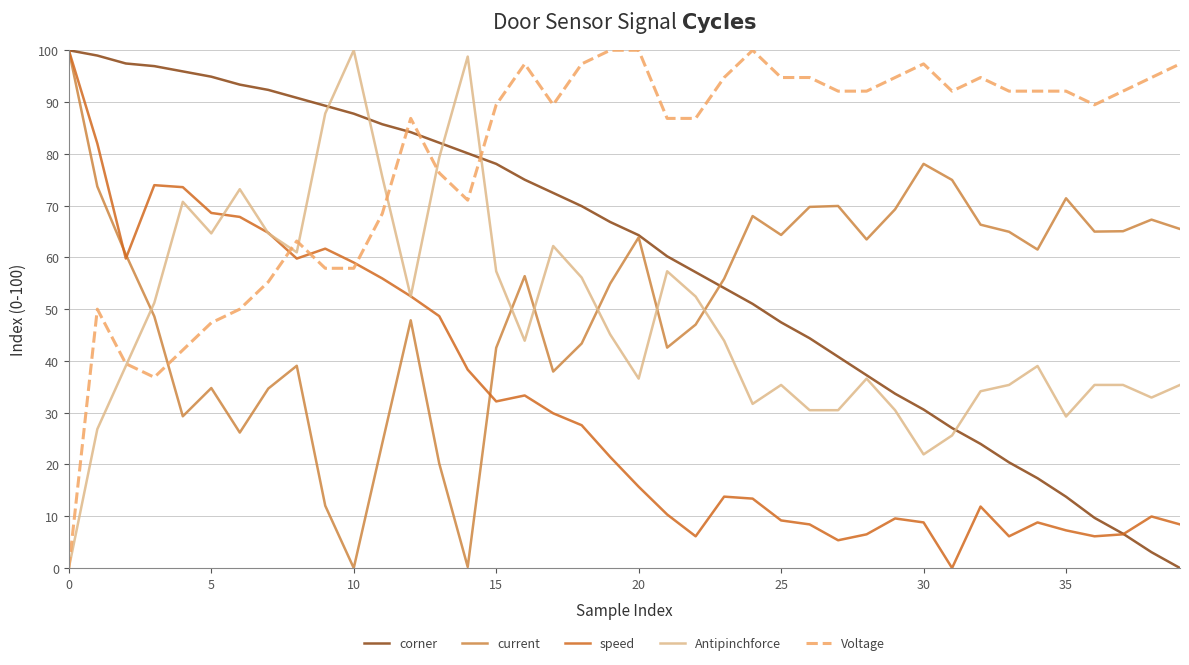

Which series has the largest total across all categories?

Voltage